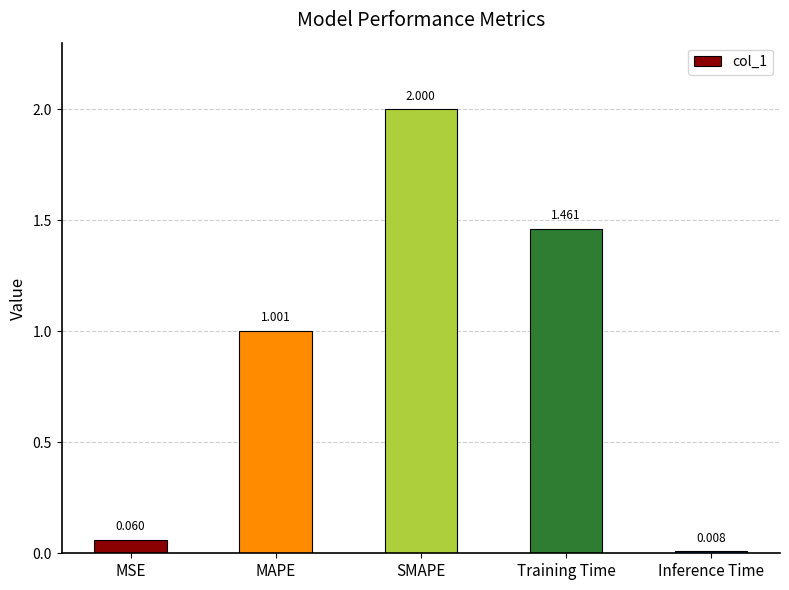

Between SMAPE and Training Time, which is larger?

SMAPE